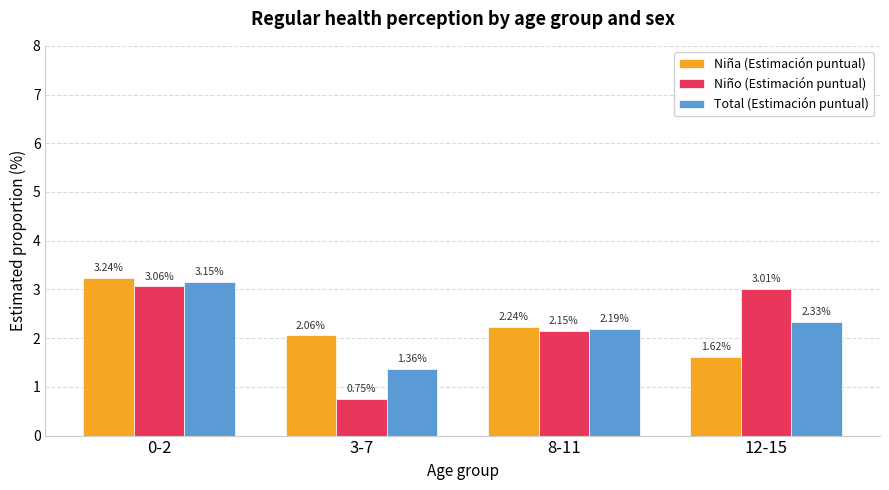

The Total (Estimación puntual) series shows 0.8 at 3-7. True or false?

False